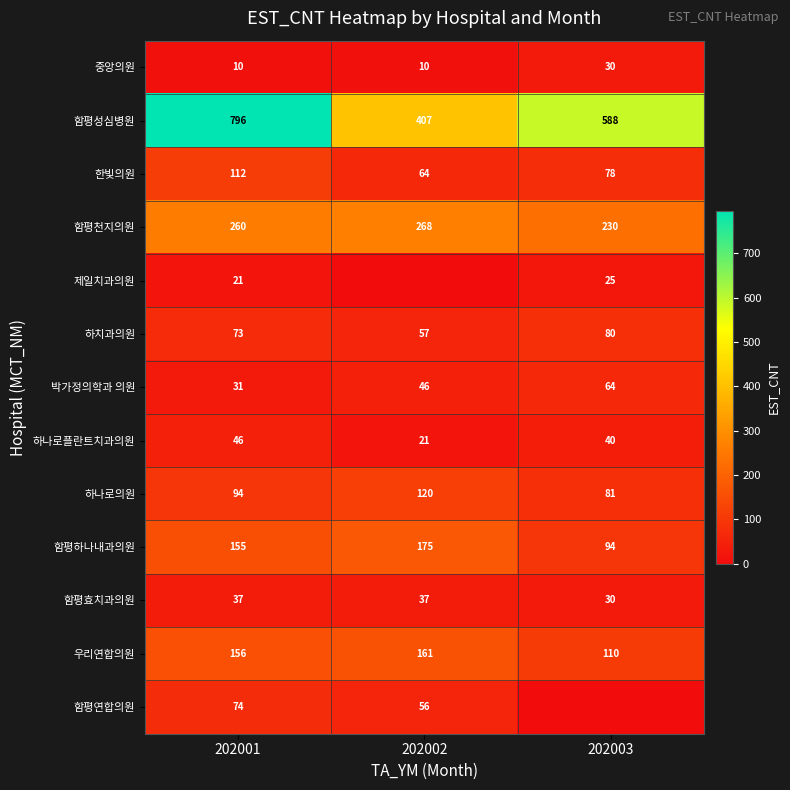

What is the maximum value for 한빛의원?

112